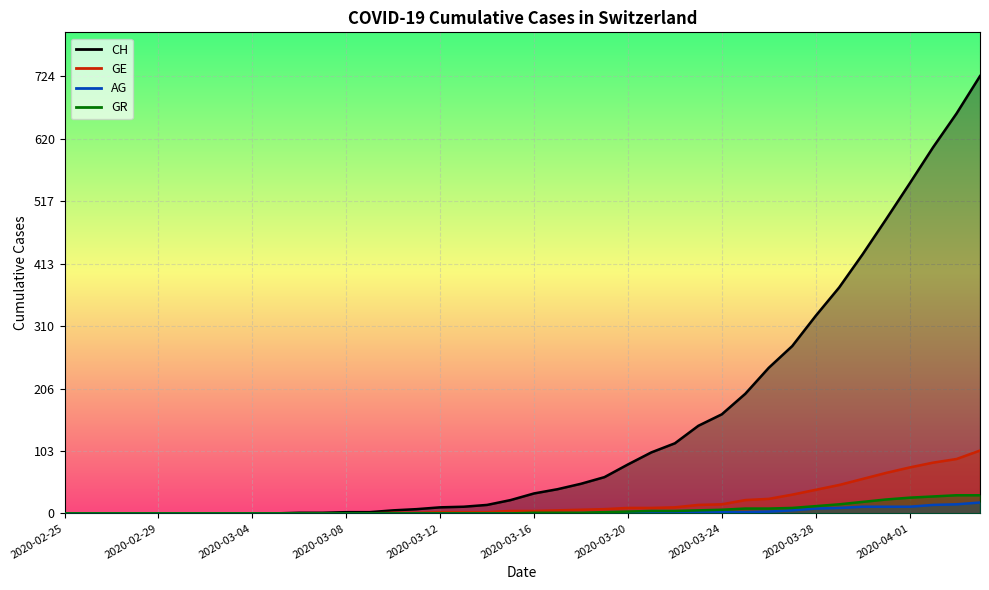

Which category has the highest value in the GE series?

2020-04-04